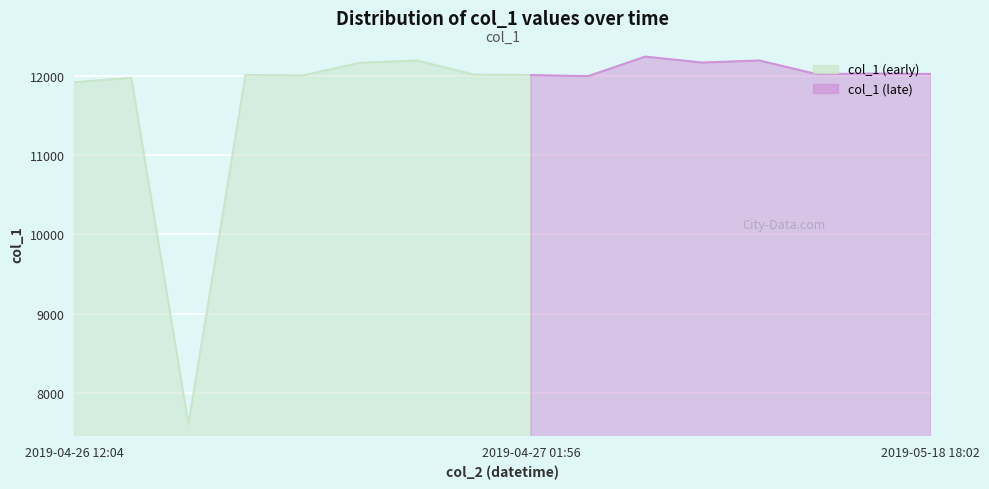

At which label is the value closest to 9923?

2019-04-26 12:04